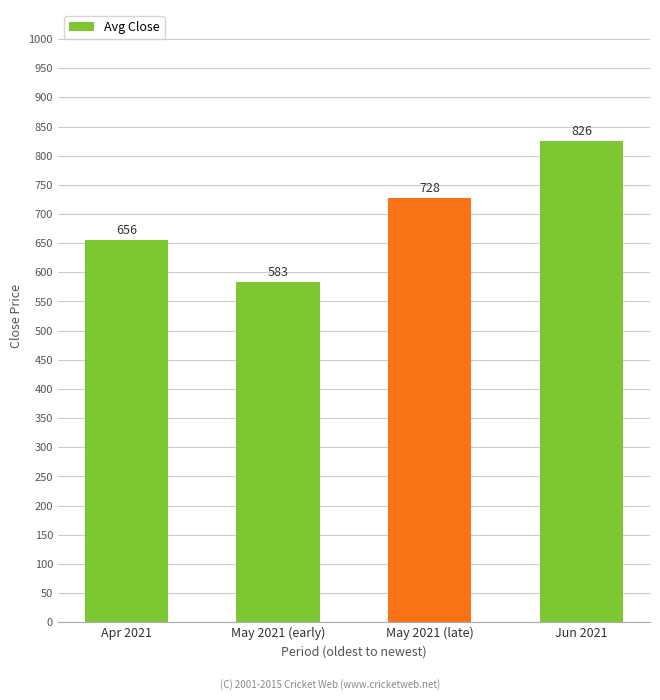

Where is the data nearest to the value 704?

May 2021 (late)